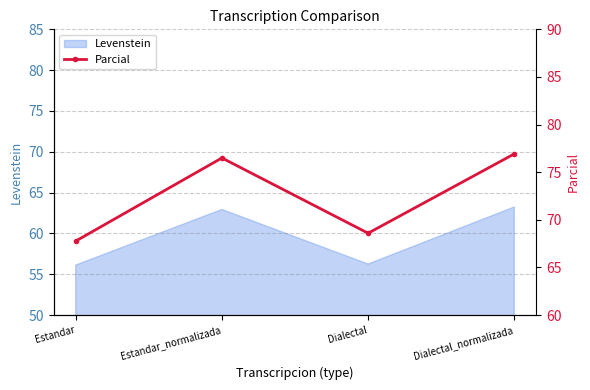

True or false: Levenstein has more than 2 points higher than both neighbors.

False